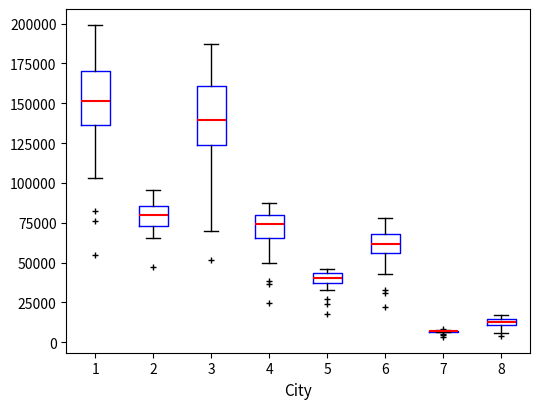

Where does the lower whisker of the box at x = 4 end on the y-axis? The values are not printed on the chart, so give them approximately, as read against the axis.

50000